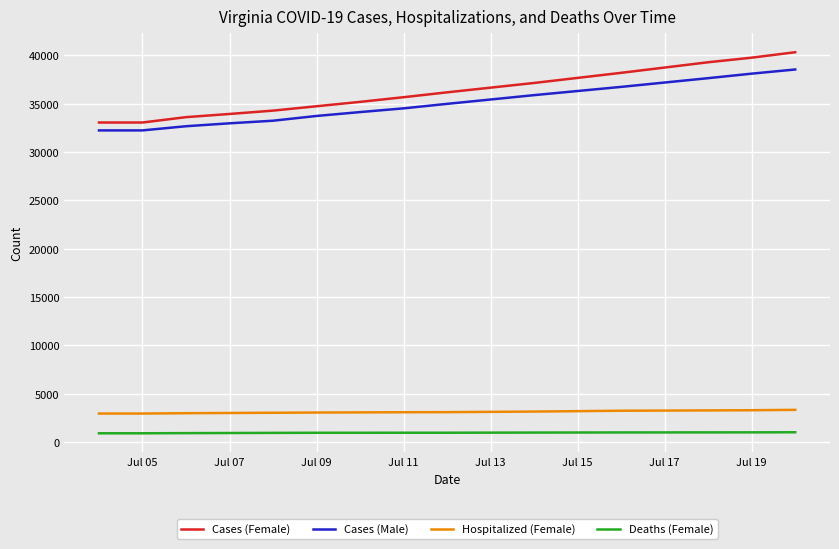

True or false: Hospitalized (Female) and Cases (Male) cross at least once.

False